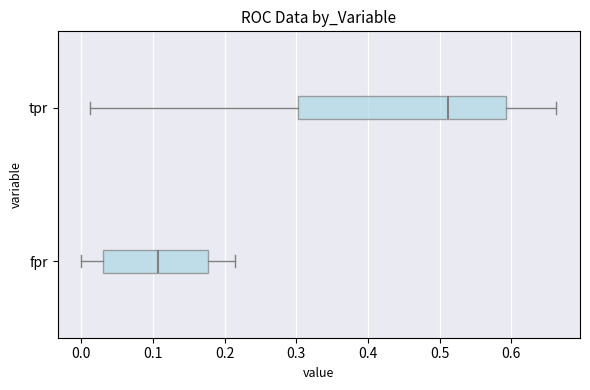

Which box is the widest, from its left edge to its right edge?

tpr